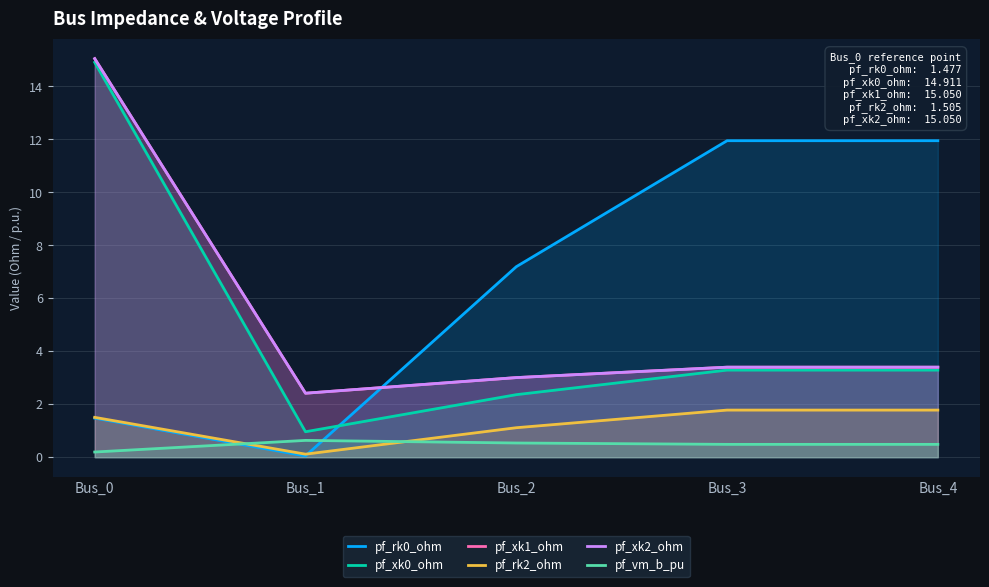

True or false: pf_xk1_ohm and pf_rk2_ohm cross at least once.

False